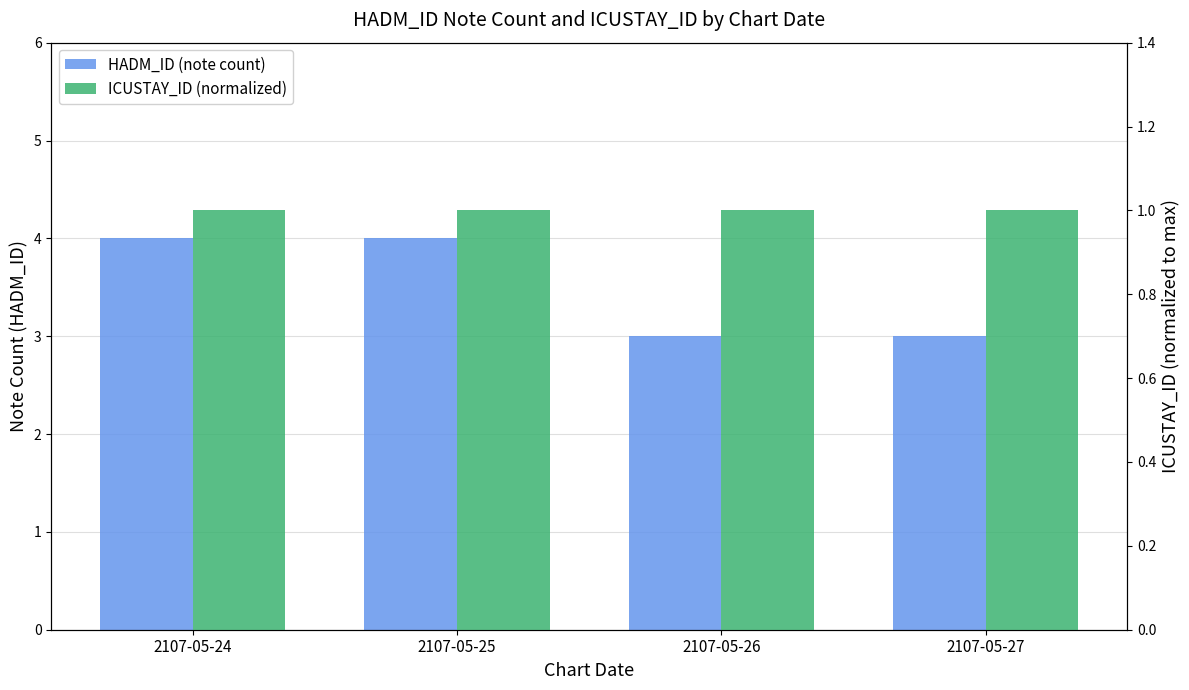

The value of HADM_ID (note count) at 2107-05-26 is 4. True or false?

False